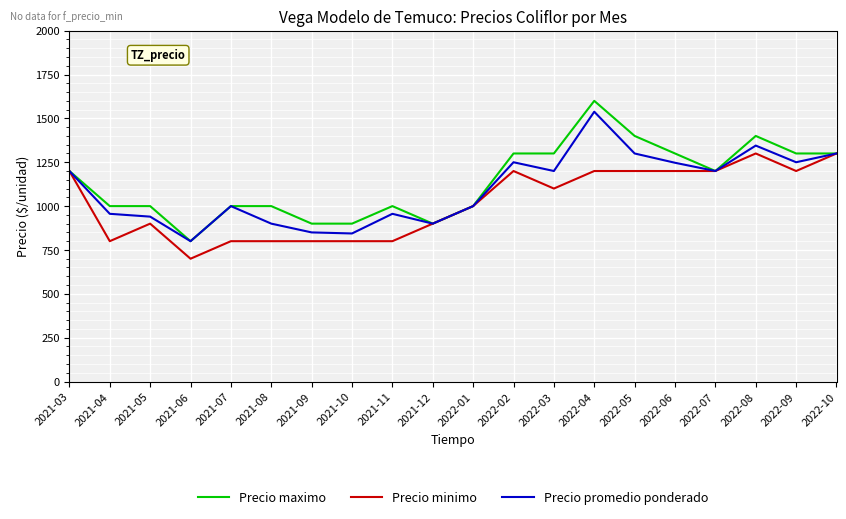

Where is the first local minimum for Precio promedio ponderado?

2021-06